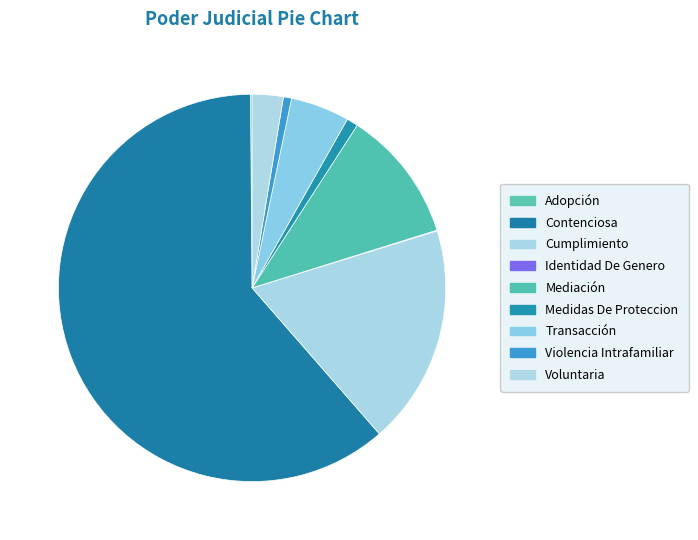

Does Medidas De Proteccion represent more than half of the total?

No